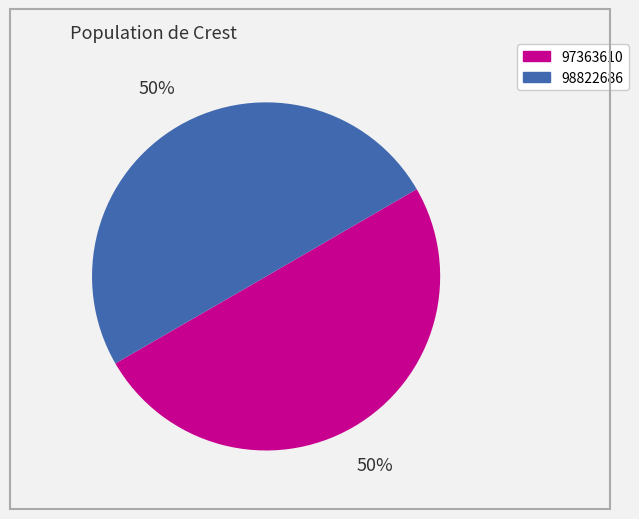

To the nearest percent, what is the combined percentage of 97363610 and 98822686?

100%